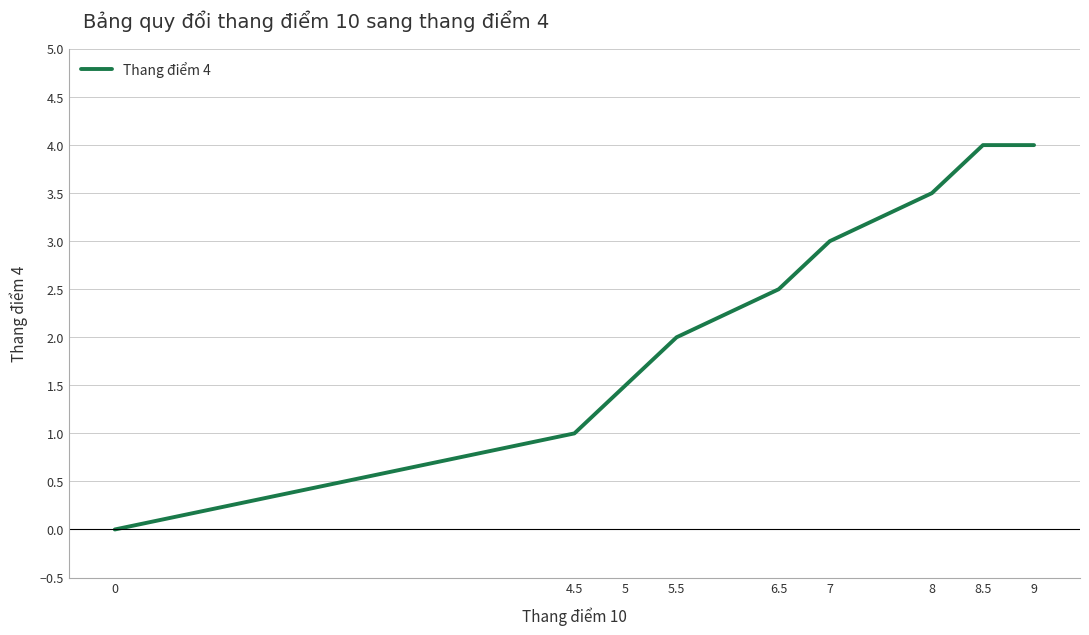

What position from the right is 8?

3